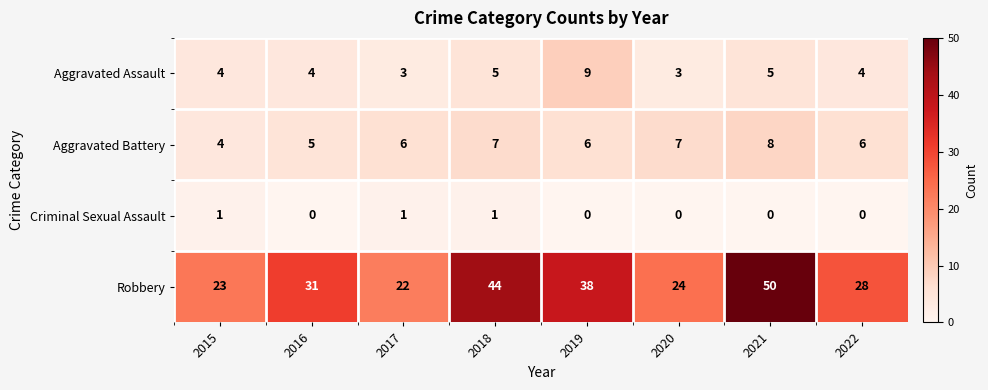

List the series in order of their peak value, highest first.

Robbery, Aggravated Assault, Aggravated Battery, Criminal Sexual Assault